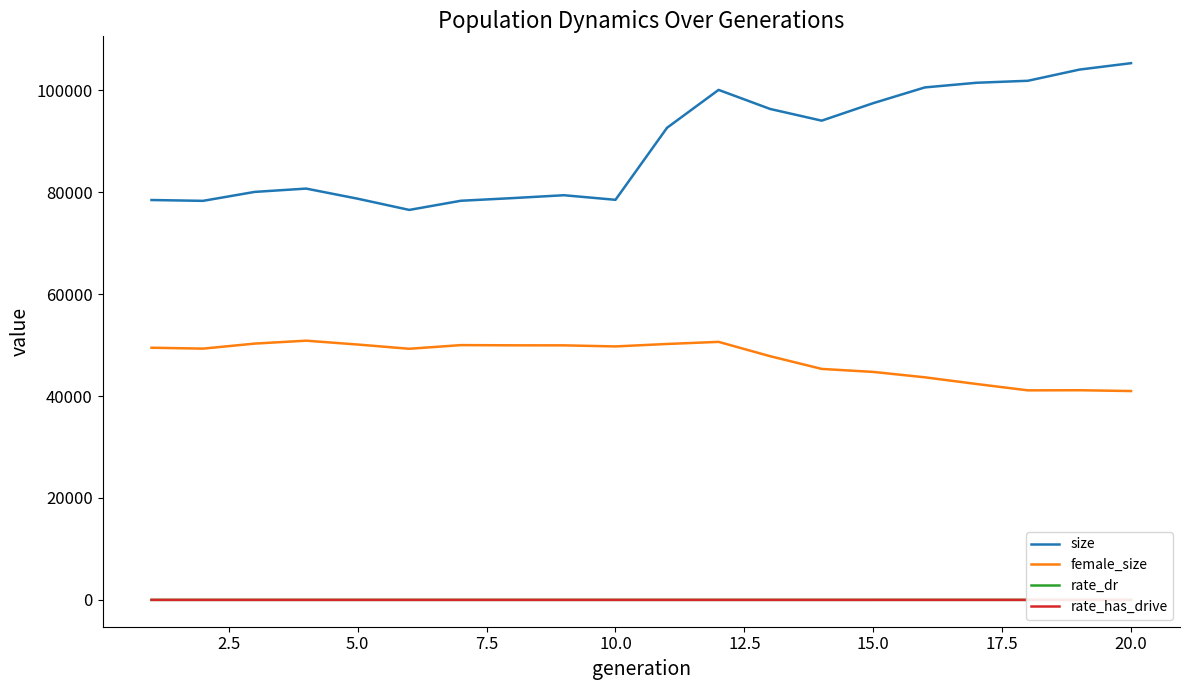

Rank the series by their maximum value, from lowest to highest.

rate_dr, rate_has_drive, female_size, size